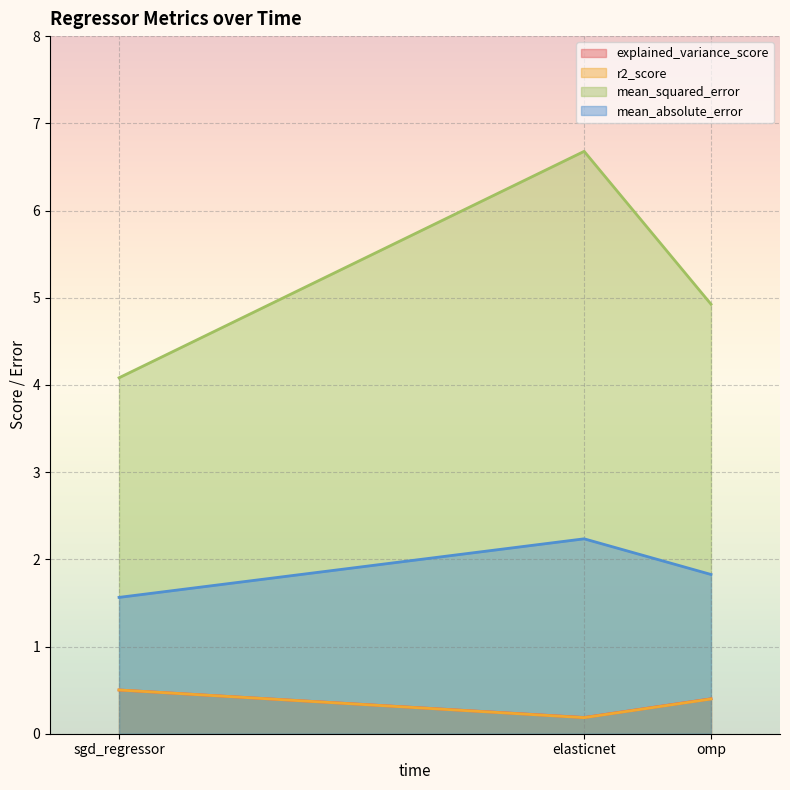

Count the number of categories in the chart.

3